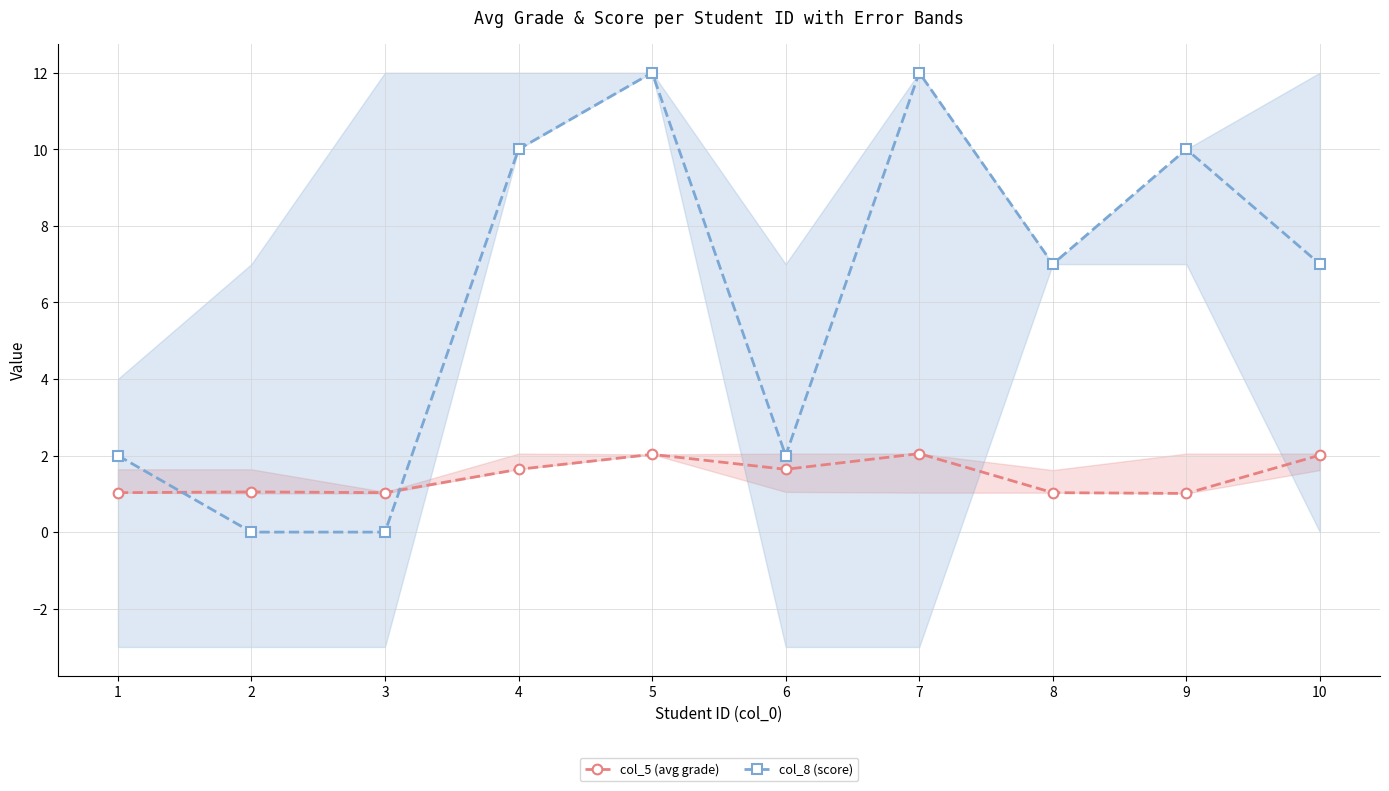

Which series has the largest range (max minus min)?

col_8 (score)